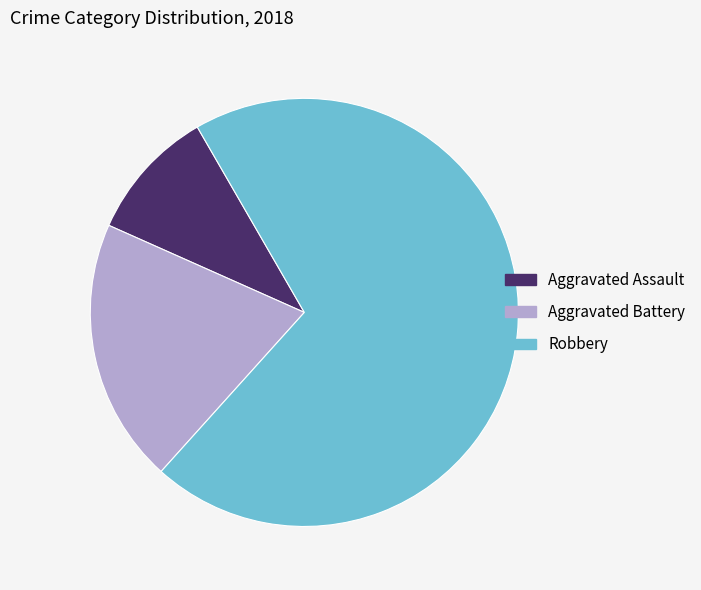

Is it true that Robbery is 81% of the pie?

False